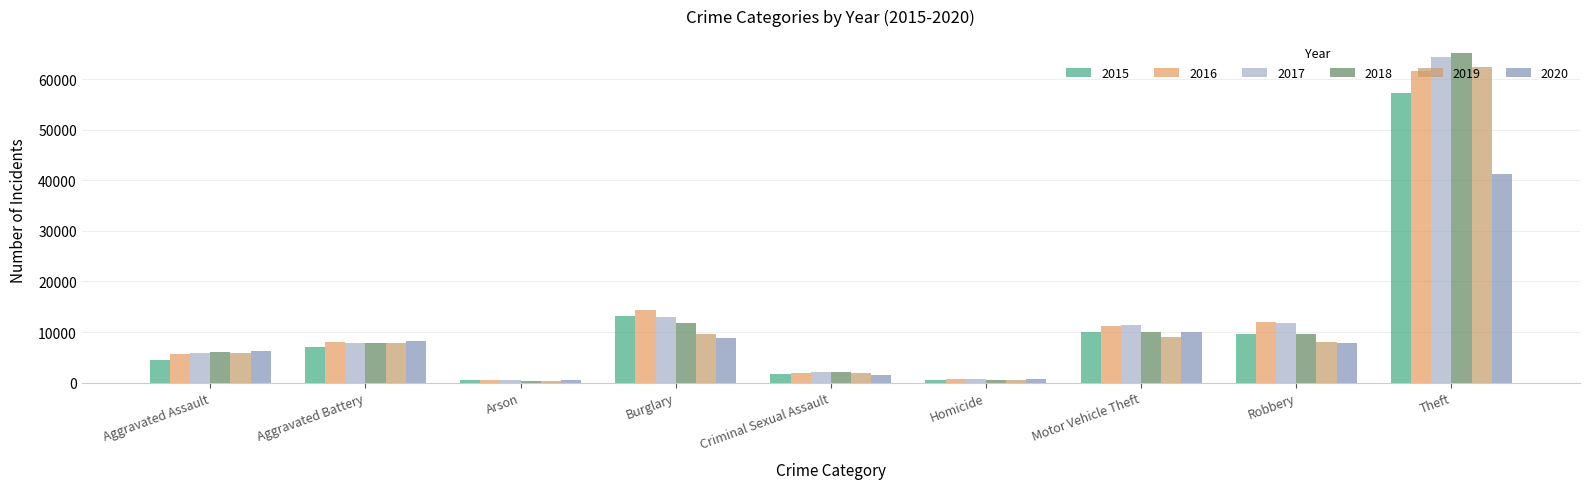

Which series has the largest range (max minus min)?

2018